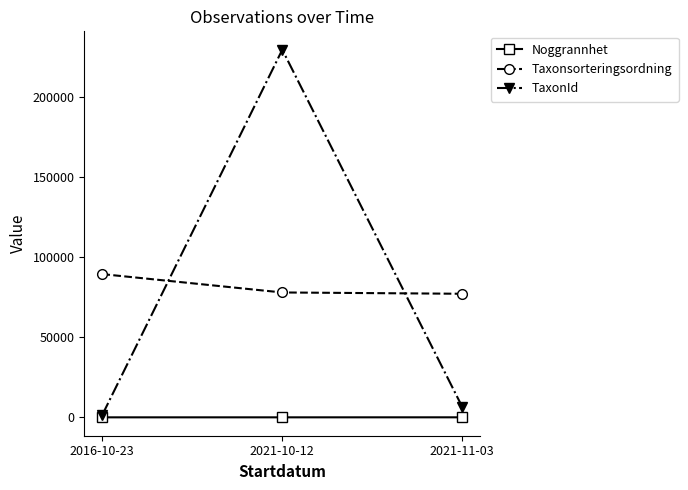

Read the Taxonsorteringsordning value at 2016-10-23, to the nearest 50.

89550